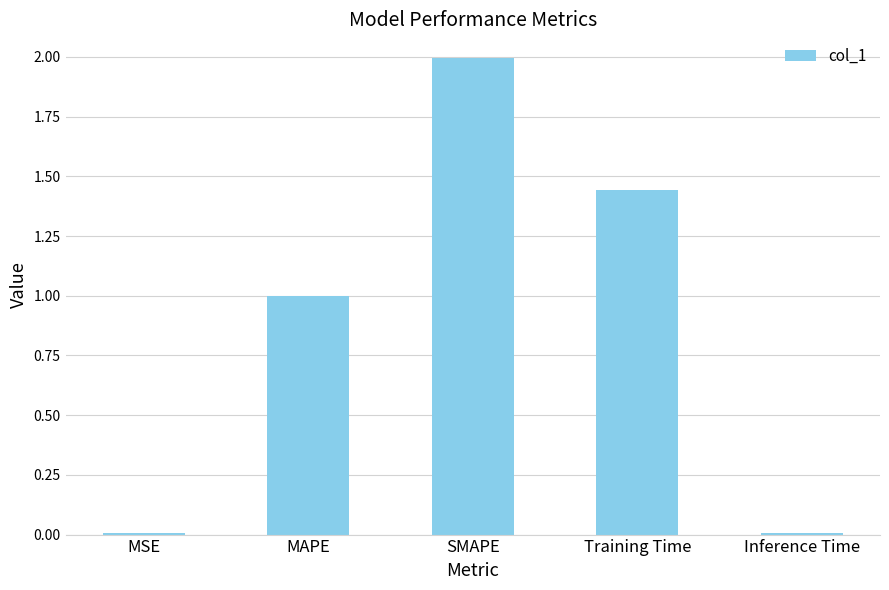

The chart shows a value of 0.0 at MSE. True or false?

True